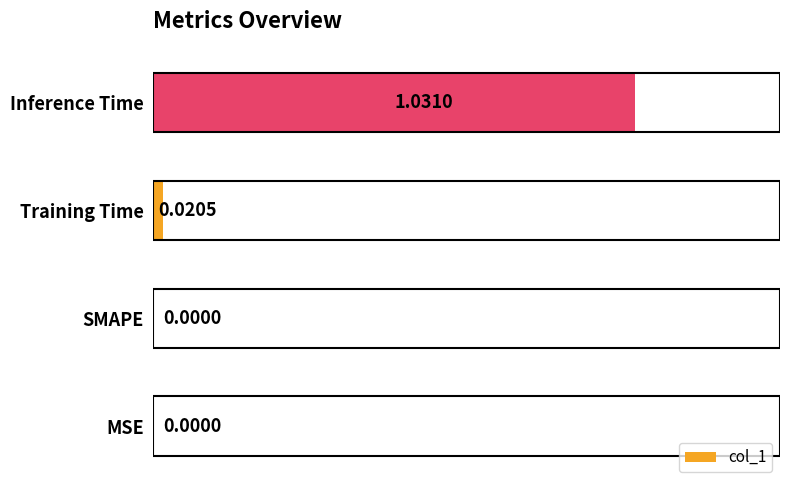

How many series are shown in this chart?

1